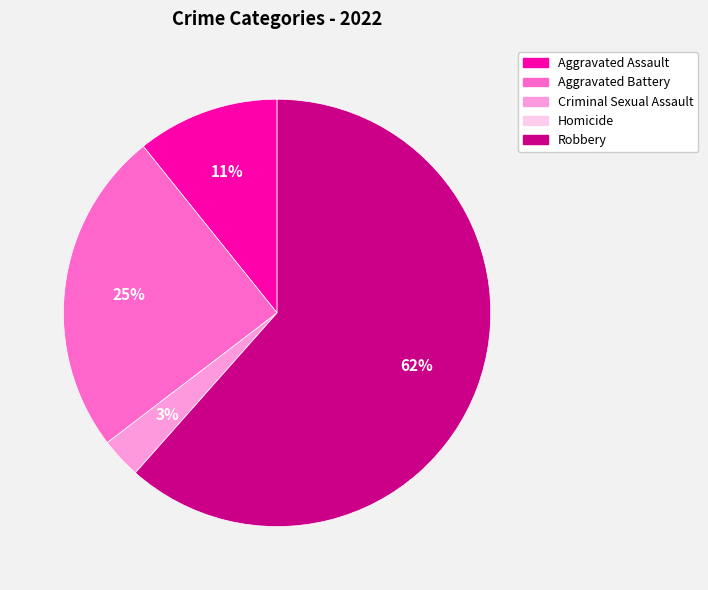

Is it true that Criminal Sexual Assault is 3% of the pie?

True